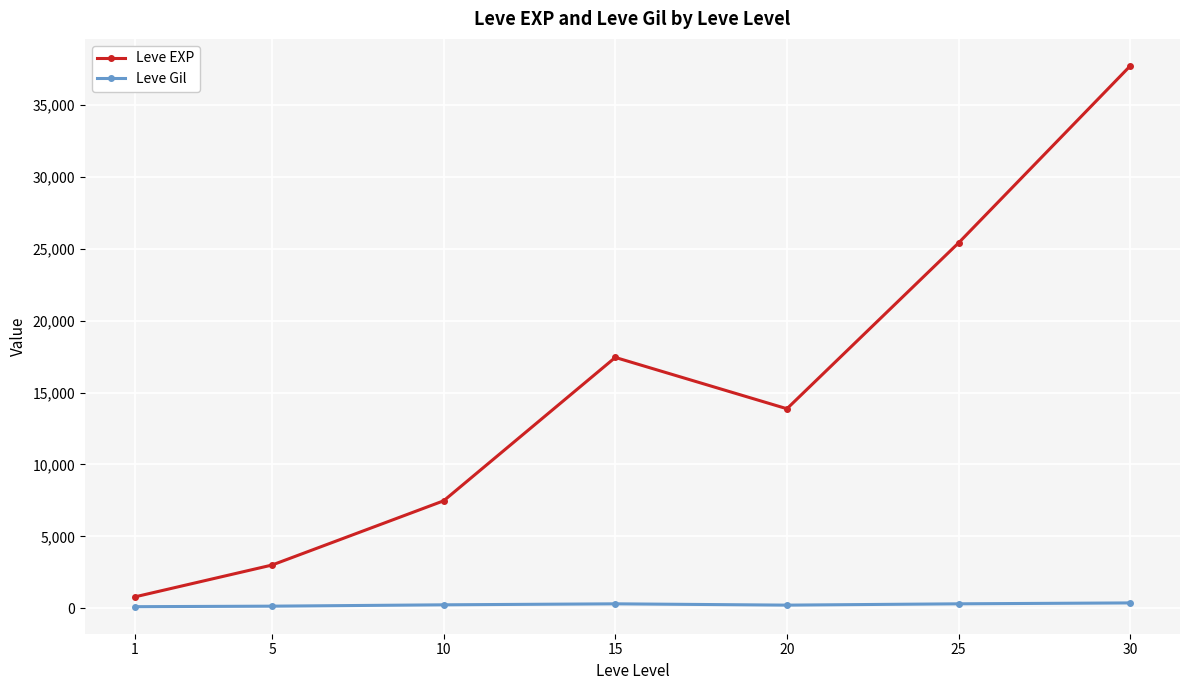

What is the sum of all Leve EXP values?

105721.7